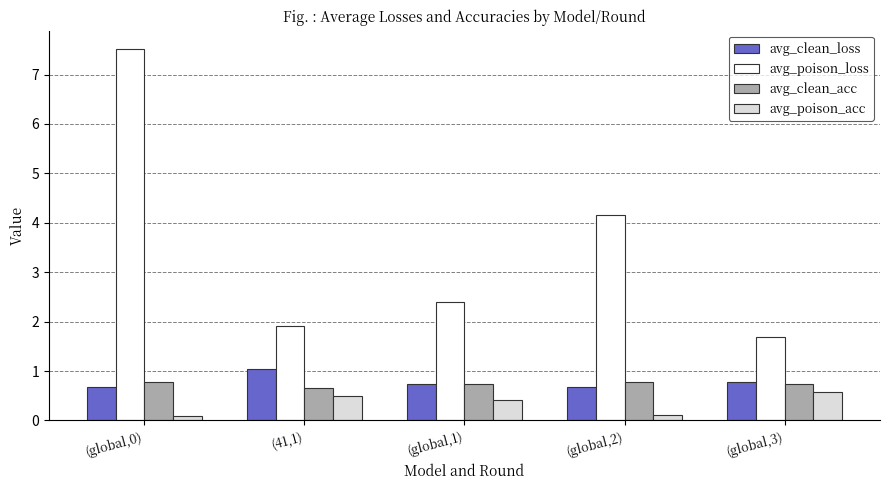

What is the approximate value of avg_poison_loss at (global,2)?

4.2